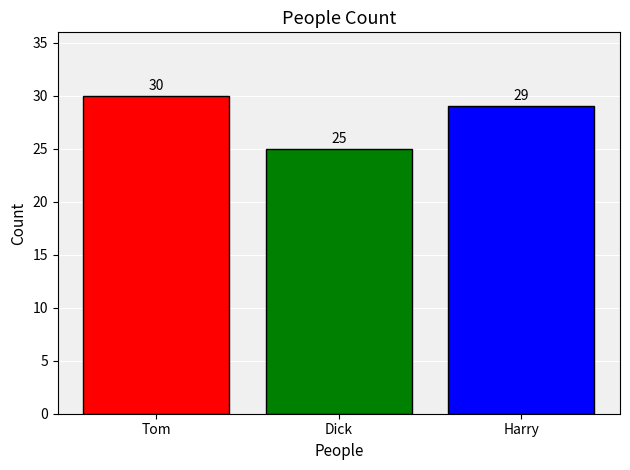

List the labels in order of value, largest first.

Tom, Harry, Dick